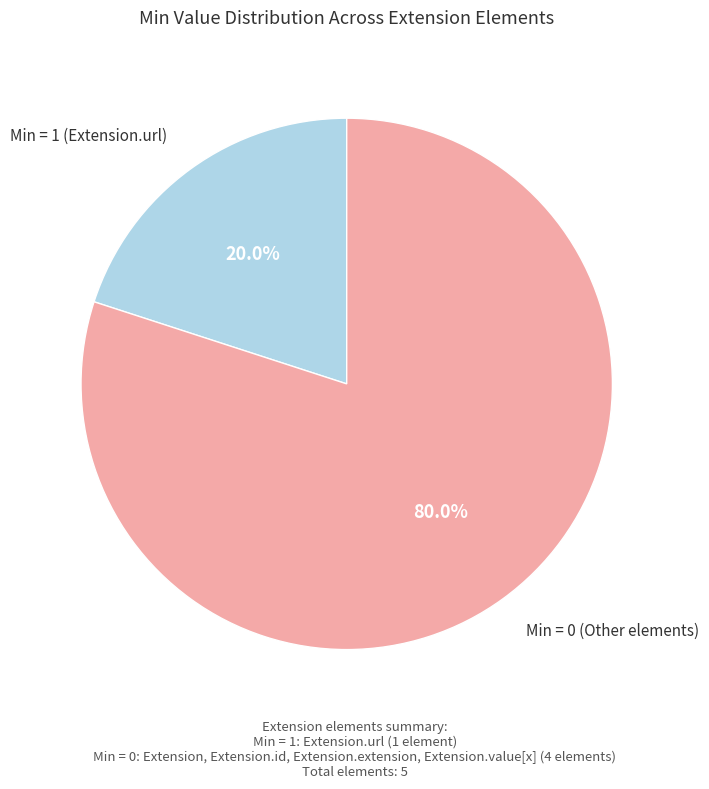

Is there a majority slice in this chart?

Yes